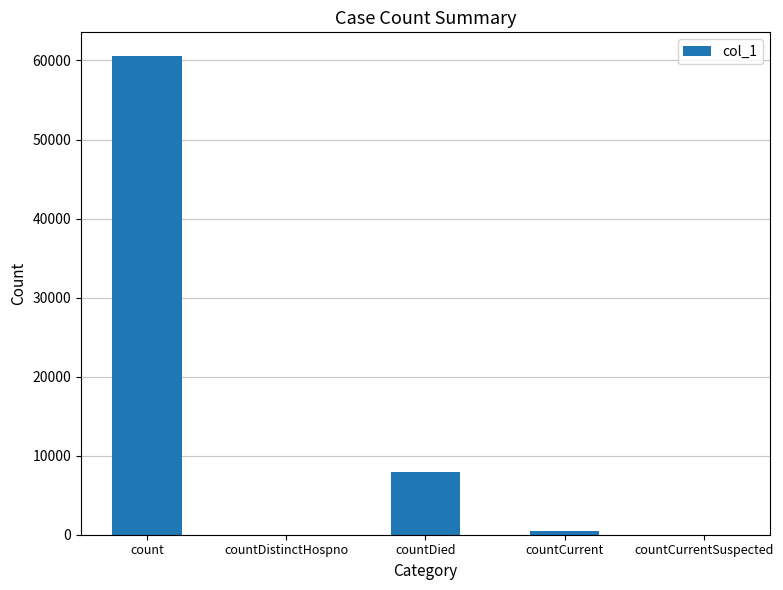

What is the average value?

13796